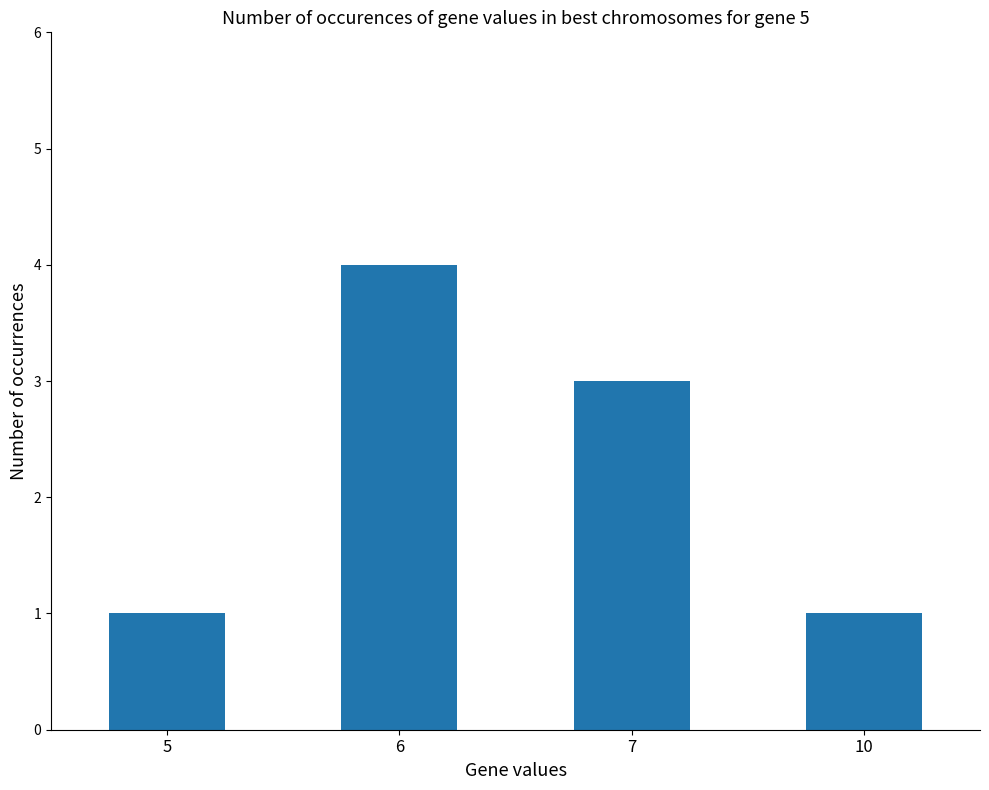

What is the ratio of the value at 7 to the value at 6?

0.8